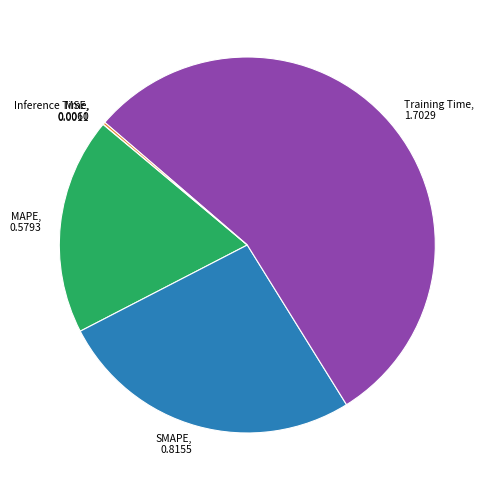

The MAPE slice represents 10% of the pie. True or false?

False